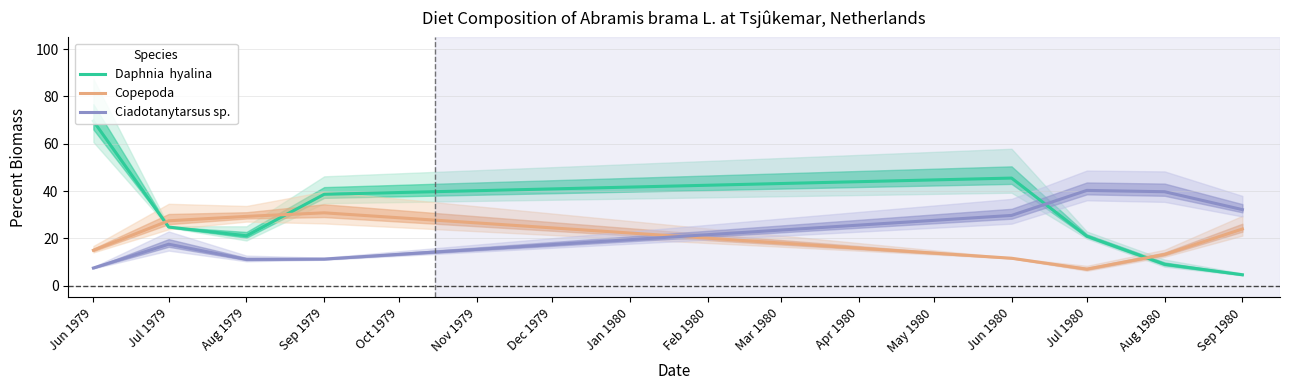

How many times do Daphnia  hyalina and Ciadotanytarsus sp.  cross each other?

1